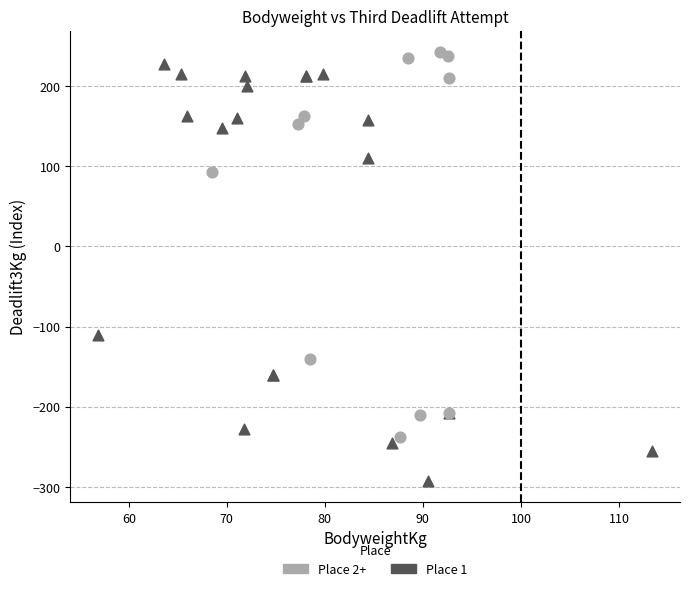

What are all the series names shown in the legend?

Place 2+, Place 1